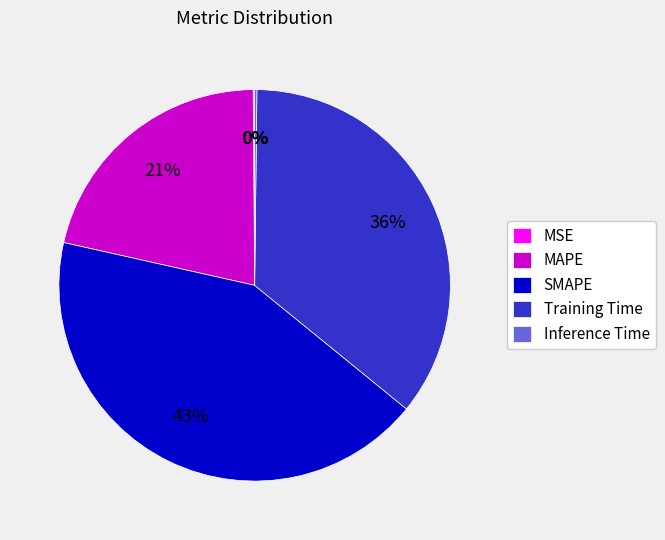

Is it true that SMAPE is 43% of the pie?

True